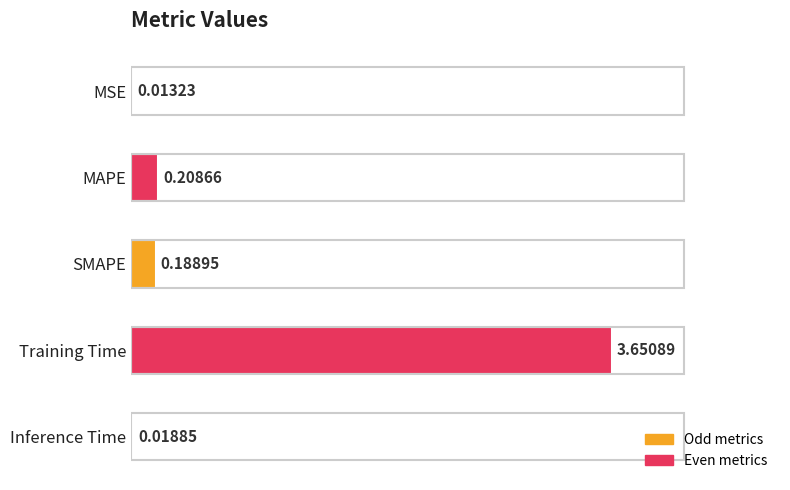

At which category does the chart reach its peak across all series?

Training Time